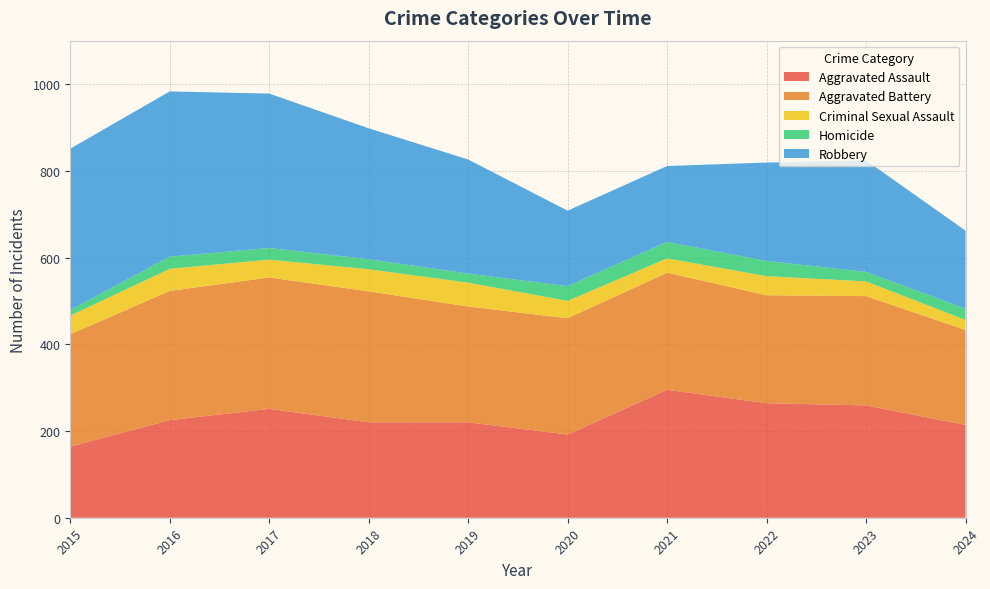

Reading left to right, extract all data points from this chart.

Aggravated Assault: 2015=164	2016=225	2017=251	2018=220	2019=220	2020=192	2021=295	2022=264	2023=259	2024=214
Aggravated Battery: 2015=259	2016=298	2017=303	2018=302	2019=267	2020=268	2021=270	2022=249	2023=252	2024=219
Criminal Sexual Assault: 2015=43	2016=51	2017=41	2018=51	2019=55	2020=40	2021=33	2022=44	2023=34	2024=23
Homicide: 2015=13	2016=28	2017=27	2018=23	2019=21	2020=34	2021=38	2022=35	2023=22	2024=26
Robbery: 2015=372	2016=381	2017=356	2018=302	2019=263	2020=174	2021=175	2022=227	2023=257	2024=180